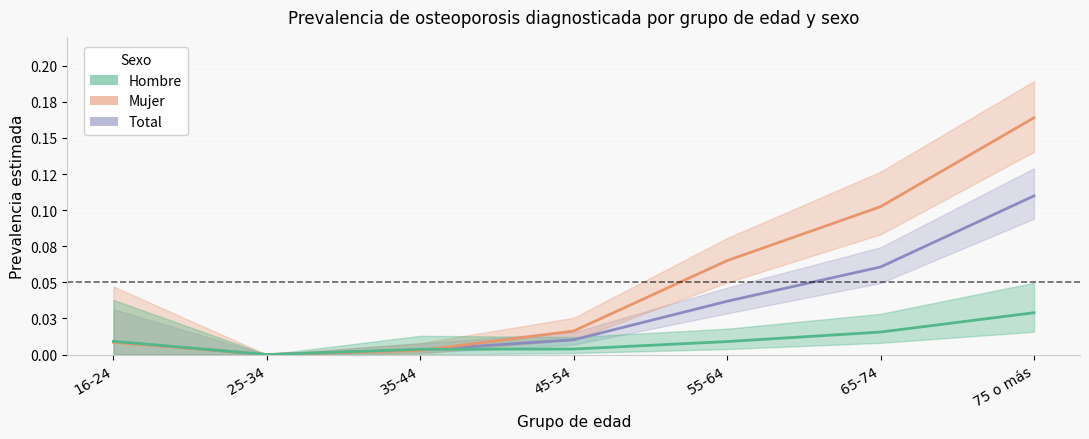

What are all the series names shown in the legend?

Total, Mujer, Hombre